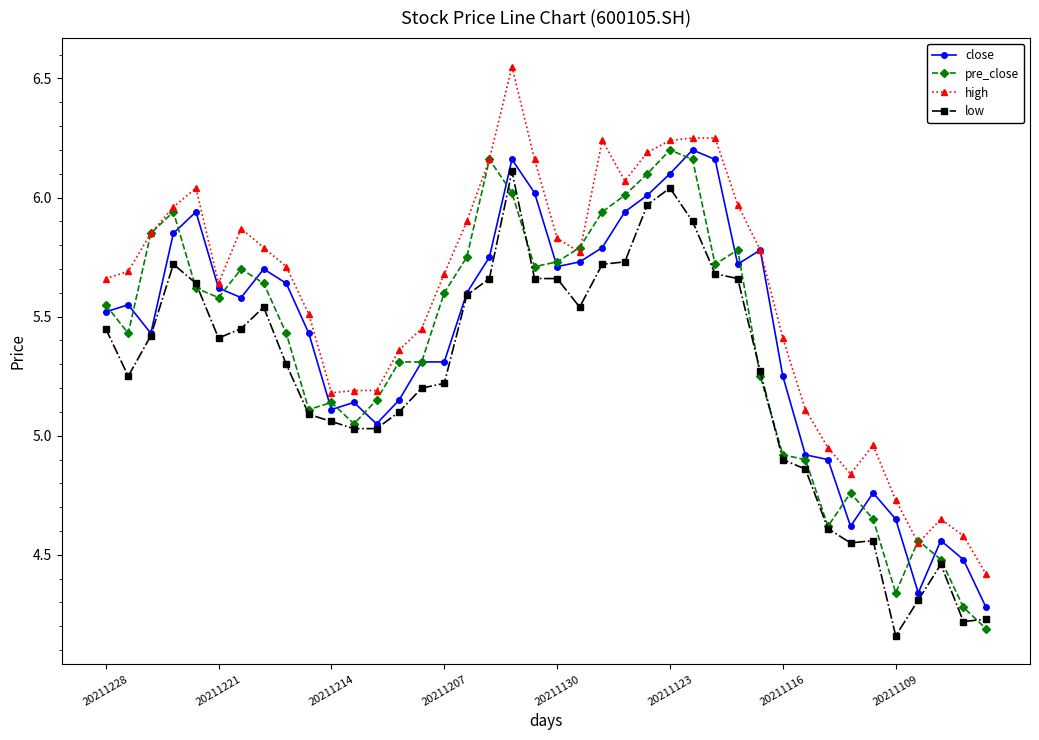

True or false: high has more than 2 interior local peaks.

True